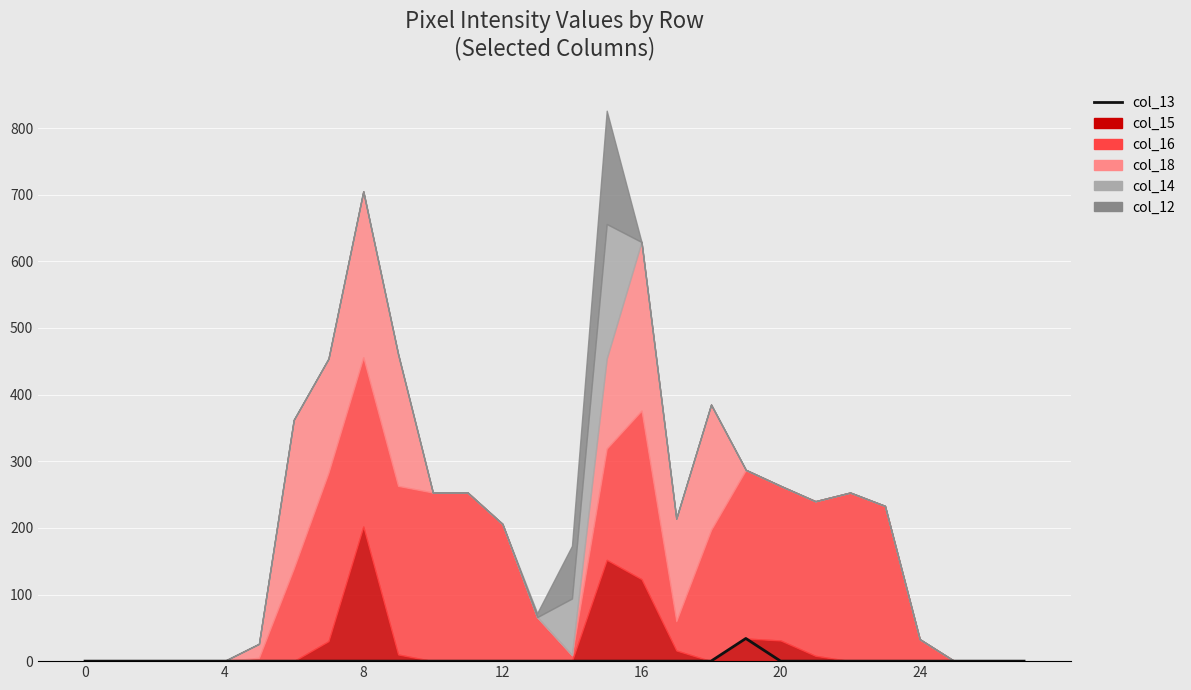

The chart shows a value of -20 at 21. True or false?

False